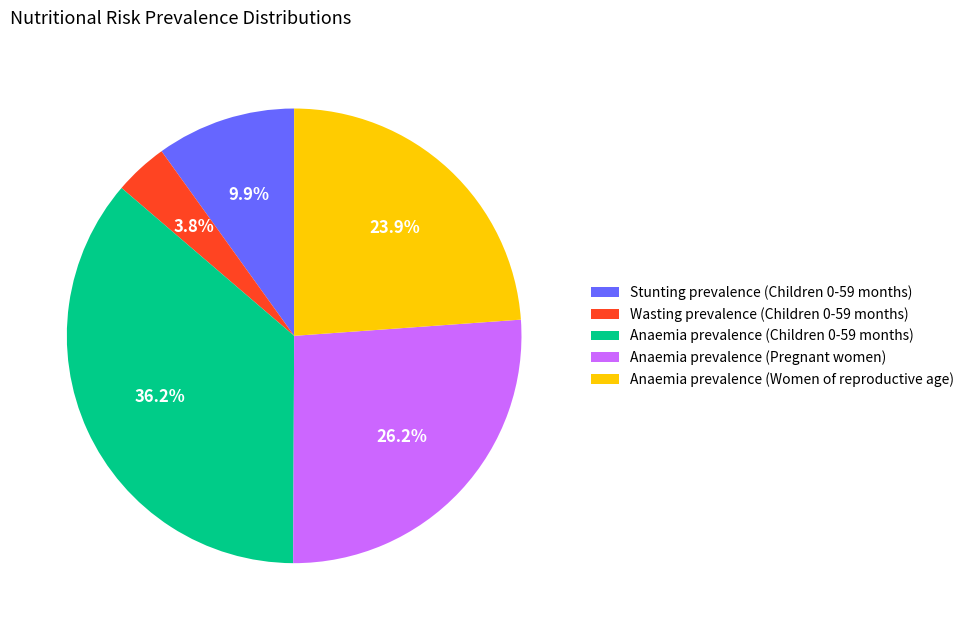

To the nearest percent, what is the difference between the Stunting prevalence (Children 0-59 months) and Anaemia prevalence (Pregnant women) slice percentages?

16%